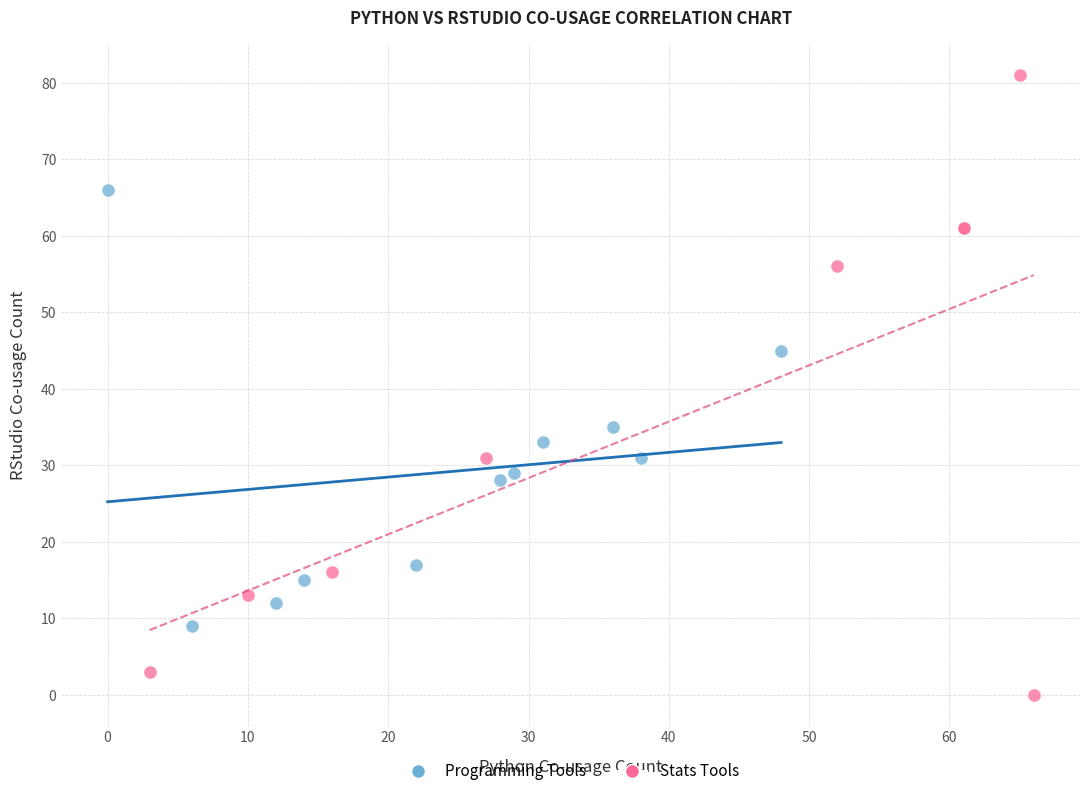

Which series has the widest spread of Y values?

Stats Tools